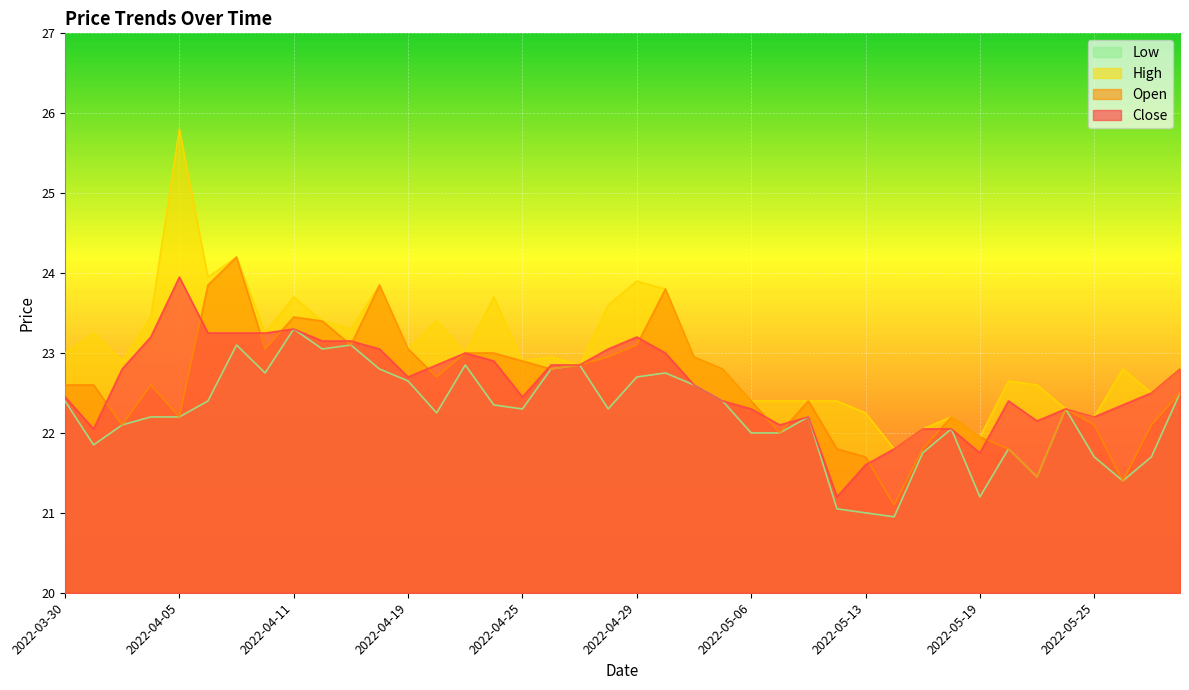

In High, how many points are higher than both neighbors (excluding endpoints)?

12